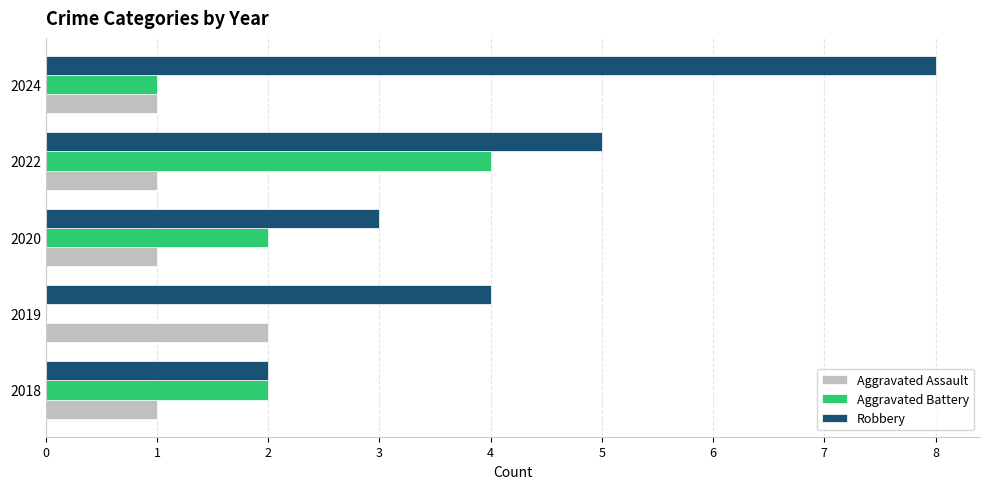

What is the total value across all series at 2022?

10